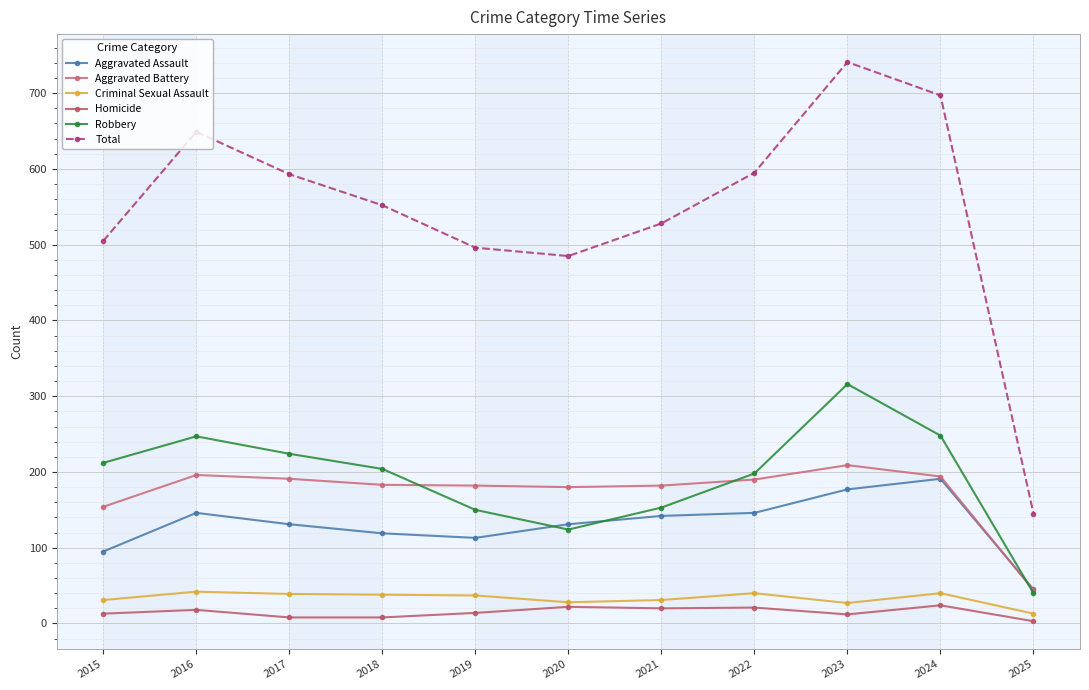

What value does the Criminal Sexual Assault series have at 2021, to the nearest 10?

30